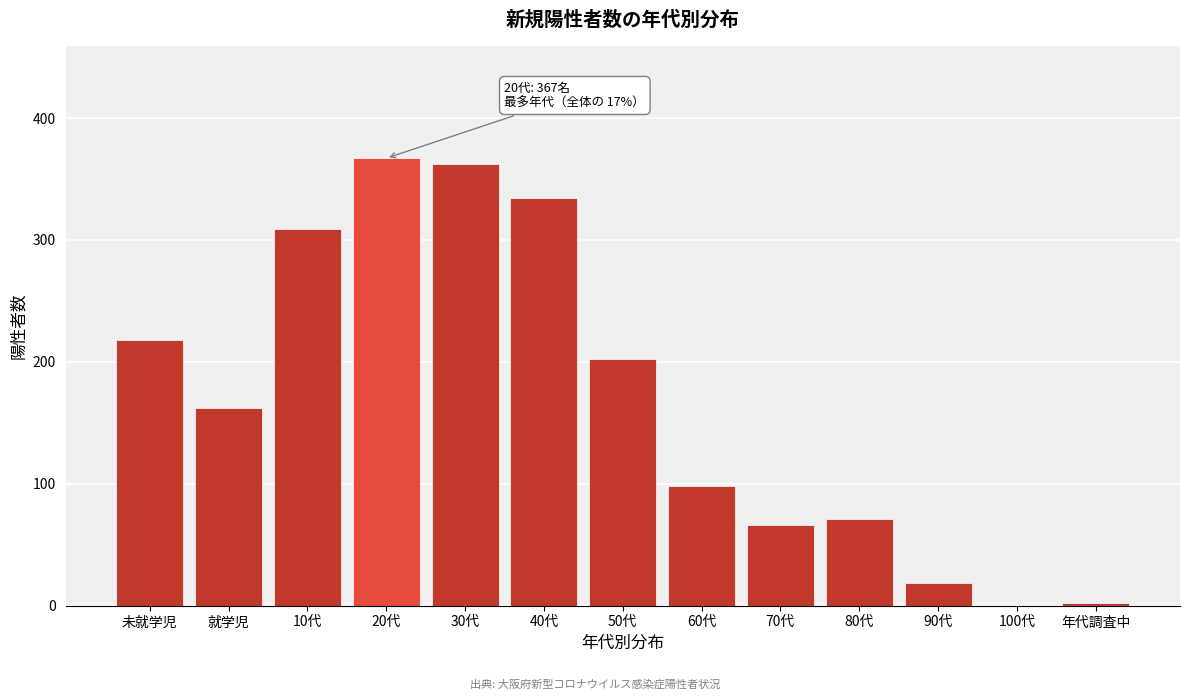

Reading right to left, extract all data points from this chart.

年代調査中=2	100代=0	90代=19	80代=71	70代=66	60代=98	50代=202	40代=334	30代=362	20代=367	10代=309	就学児=162	未就学児=218